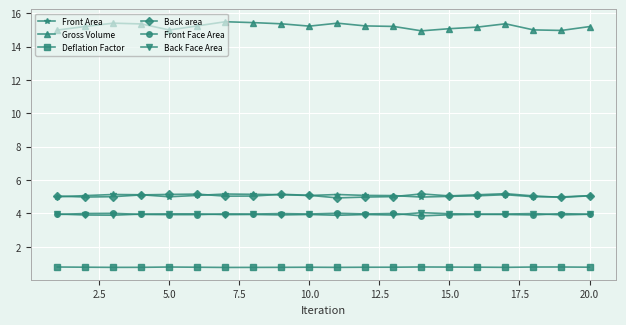

What are all the series names shown in the legend?

Front Area, Gross Volume, Deflation Factor, Back area, Front Face Area, Back Face Area